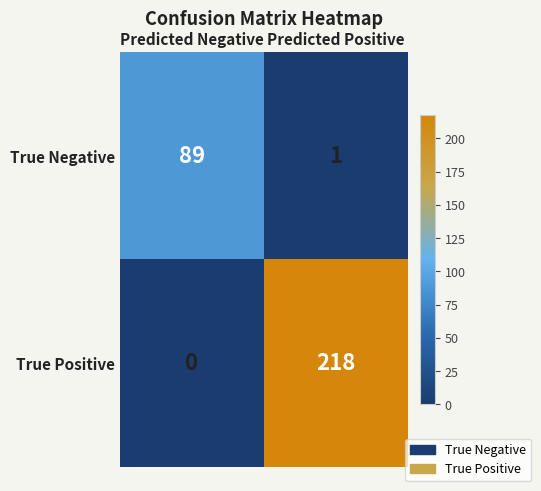

What is the sum of the True Positive values at Predicted Negative and Predicted Positive?

218